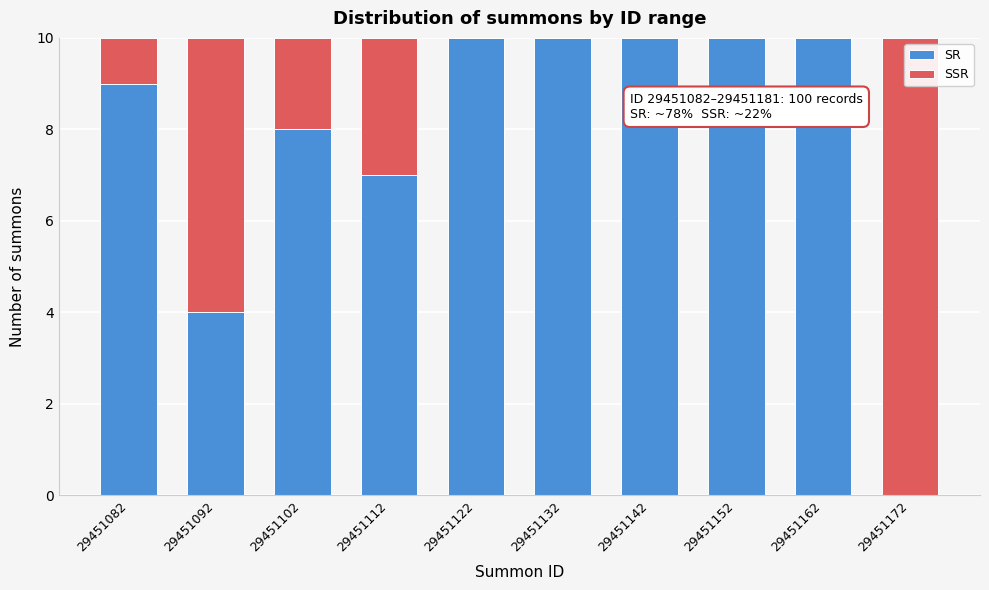

Reading left to right, what are the values for SR?

29451082=9	29451092=4	29451102=8	29451112=7	29451122=10	29451132=10	29451142=10	29451152=10	29451162=10	29451172=0